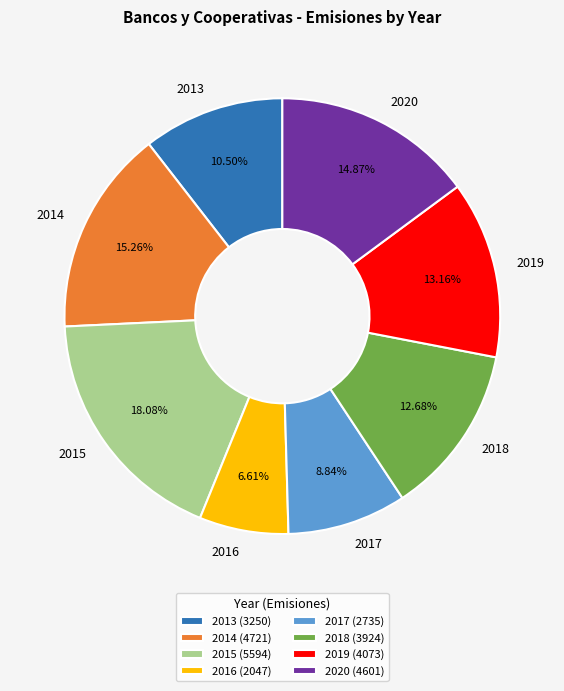

To the nearest percent, what is the difference between the largest and smallest slice percentages?

11%